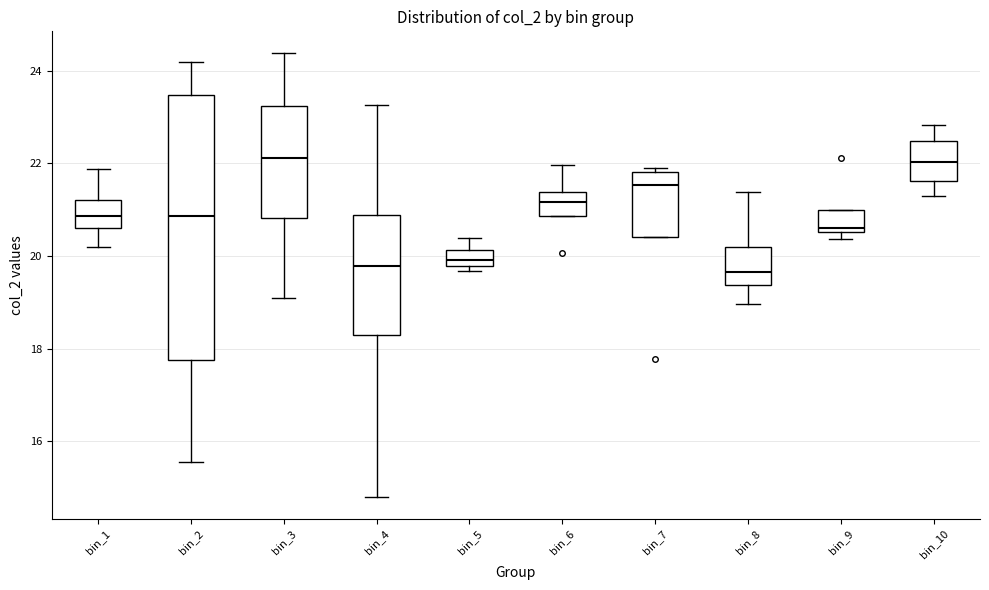

Where does the lower whisker of the box for bin_8 end on the y-axis? The values are not printed on the chart, so give them approximately, as read against the axis.

19.0